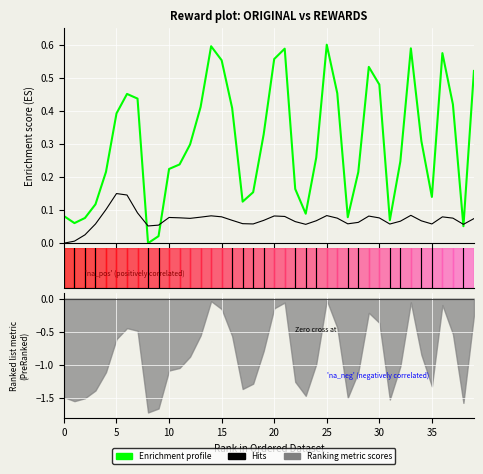

How many values in the Enrichment profile series exceed 0?

39